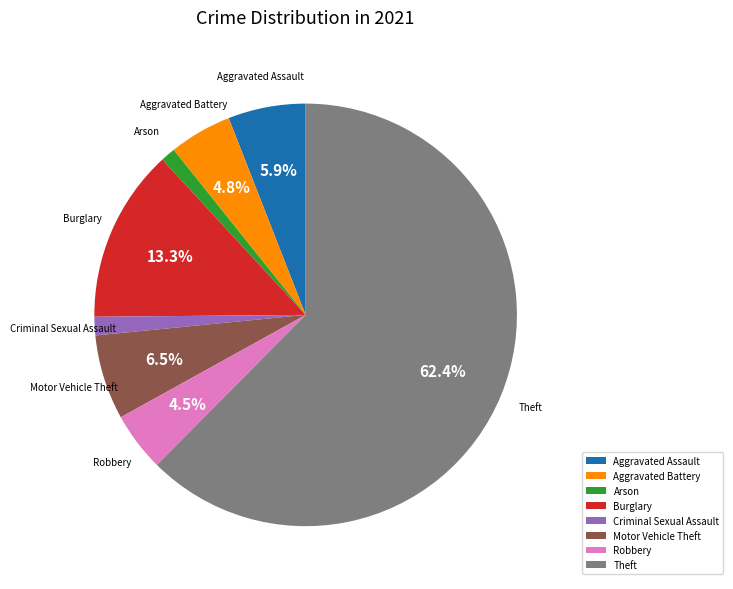

Which has a higher value, Aggravated Battery or Burglary?

Burglary